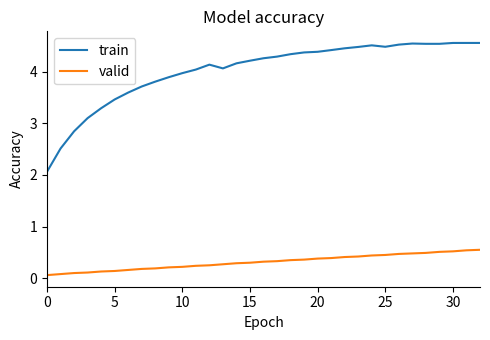

Is it true that valid equals 0.8 at 28?

False